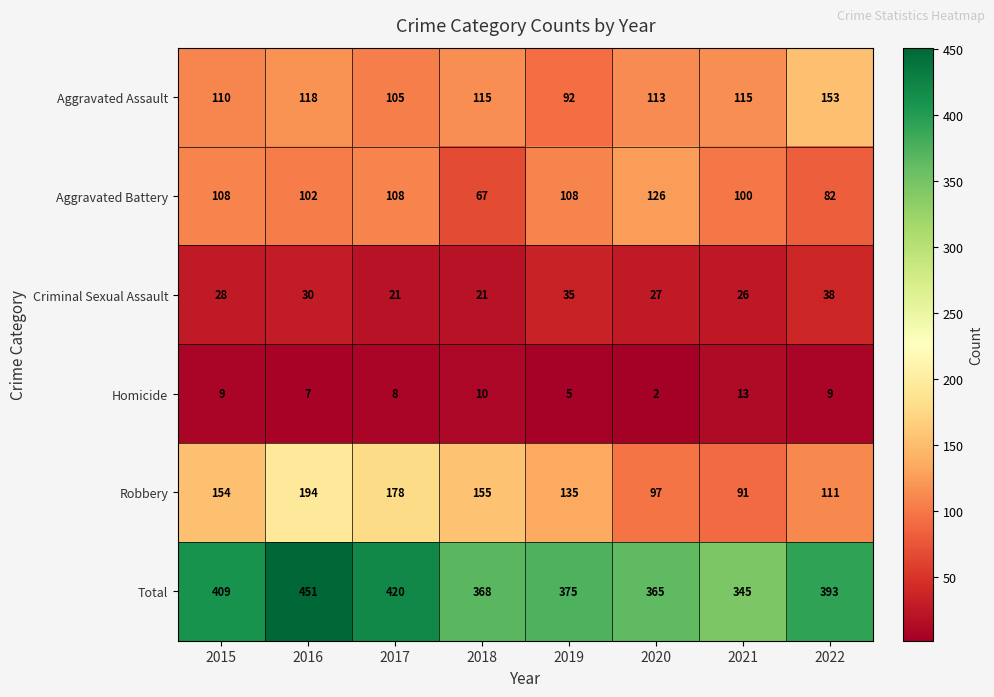

Rank the series at 2019 from lowest to highest value.

Homicide, Criminal Sexual Assault, Aggravated Assault, Aggravated Battery, Robbery, Total